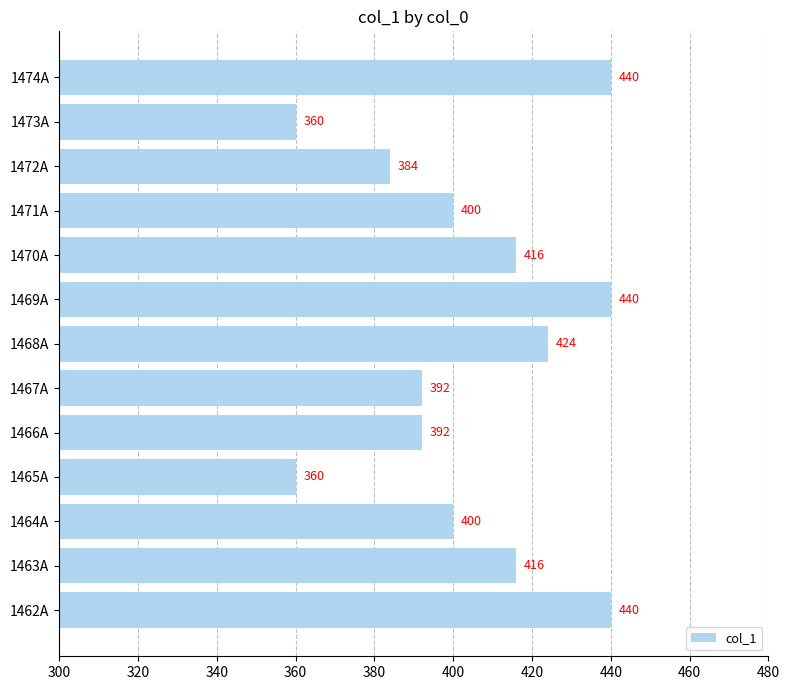

Reading bottom to top, transcribe all the data shown in this chart.

440	416	400	360	392	392	424	440	416	400	384	360	440